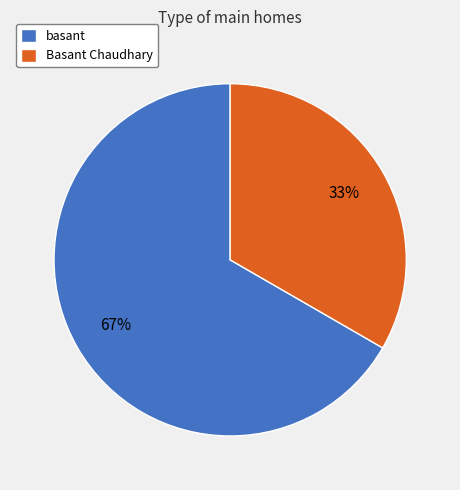

To the nearest percent, what is the combined percentage of basant and Basant Chaudhary?

100%